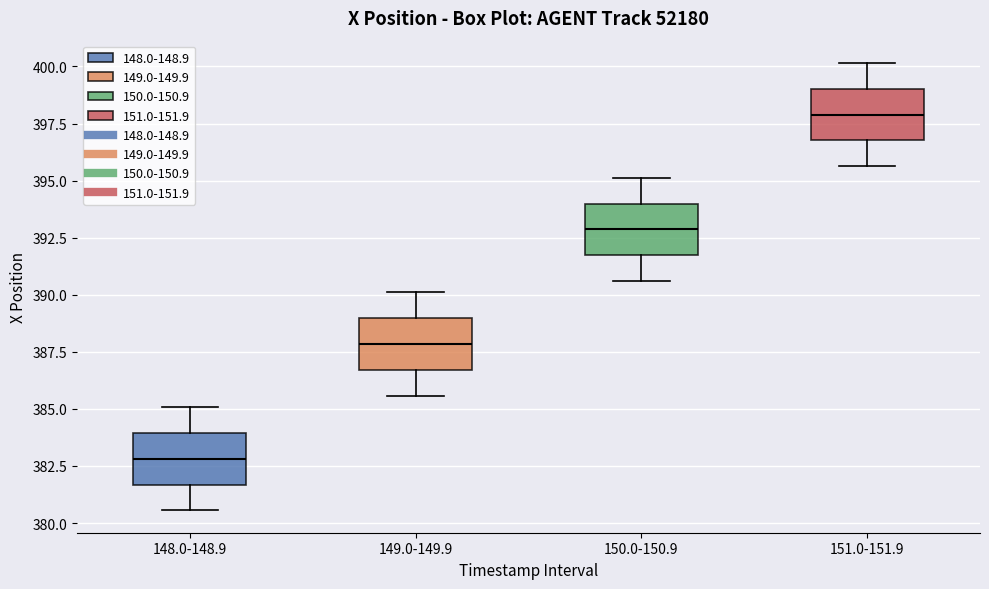

Reading left to right, read every box against the y-axis: the position of its median line, the range the box covers, and the ends of its whiskers. The values are not printed on the chart, so give them approximately, as read against the axis.

148.0-148.9: median 383.0, box 381.5 to 384.0, whiskers 380.5 to 385.0
149.0-149.9: median 388.0, box 386.5 to 389.0, whiskers 385.5 to 390.0
150.0-150.9: median 393.0, box 391.5 to 394.0, whiskers 390.5 to 395.0
151.0-151.9: median 398.0, box 397.0 to 399.0, whiskers 395.5 to 400.0